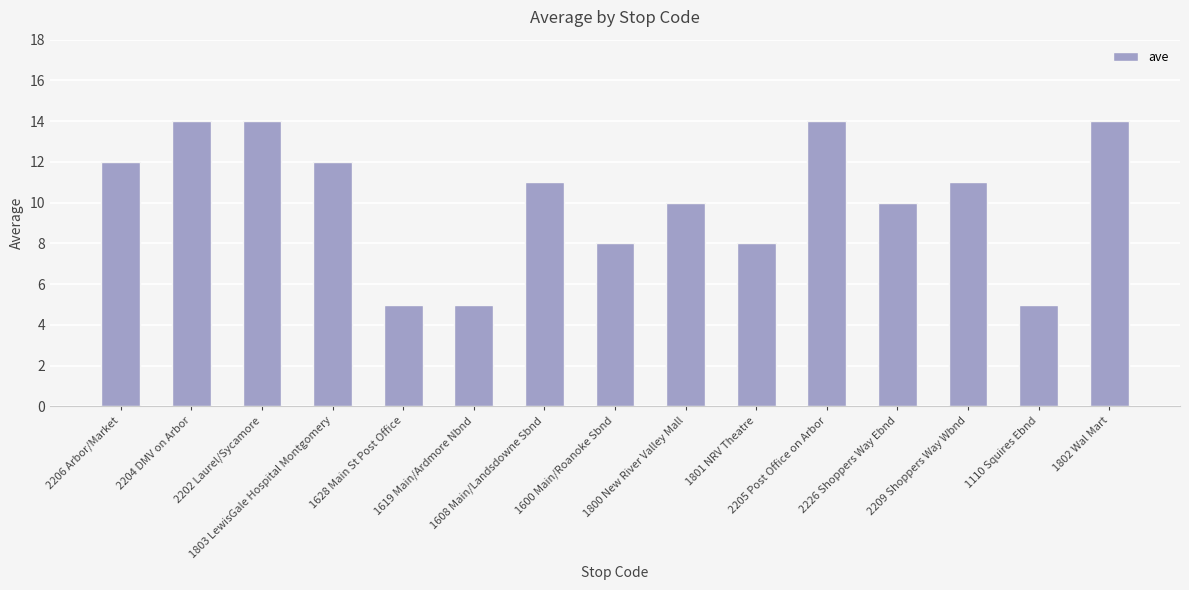

How many series are shown in this chart?

1